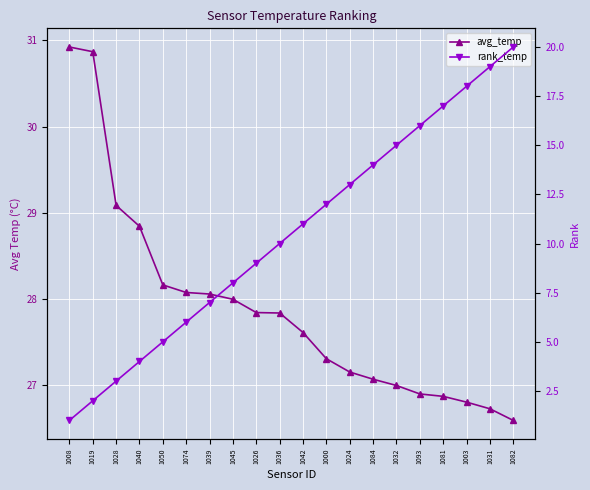

What is the smallest value displayed?

1.0